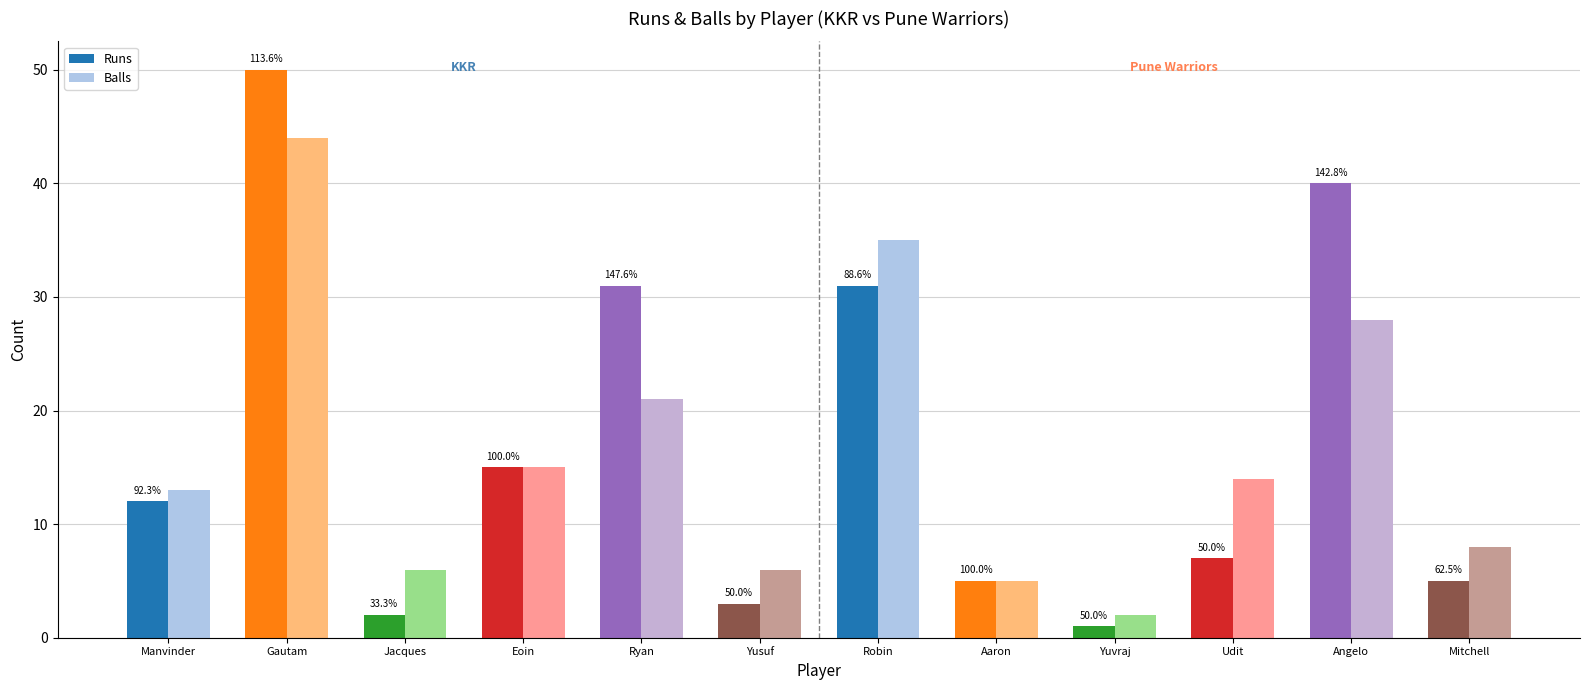

Are the bars grouped side by side (vs. stacked)?

Yes